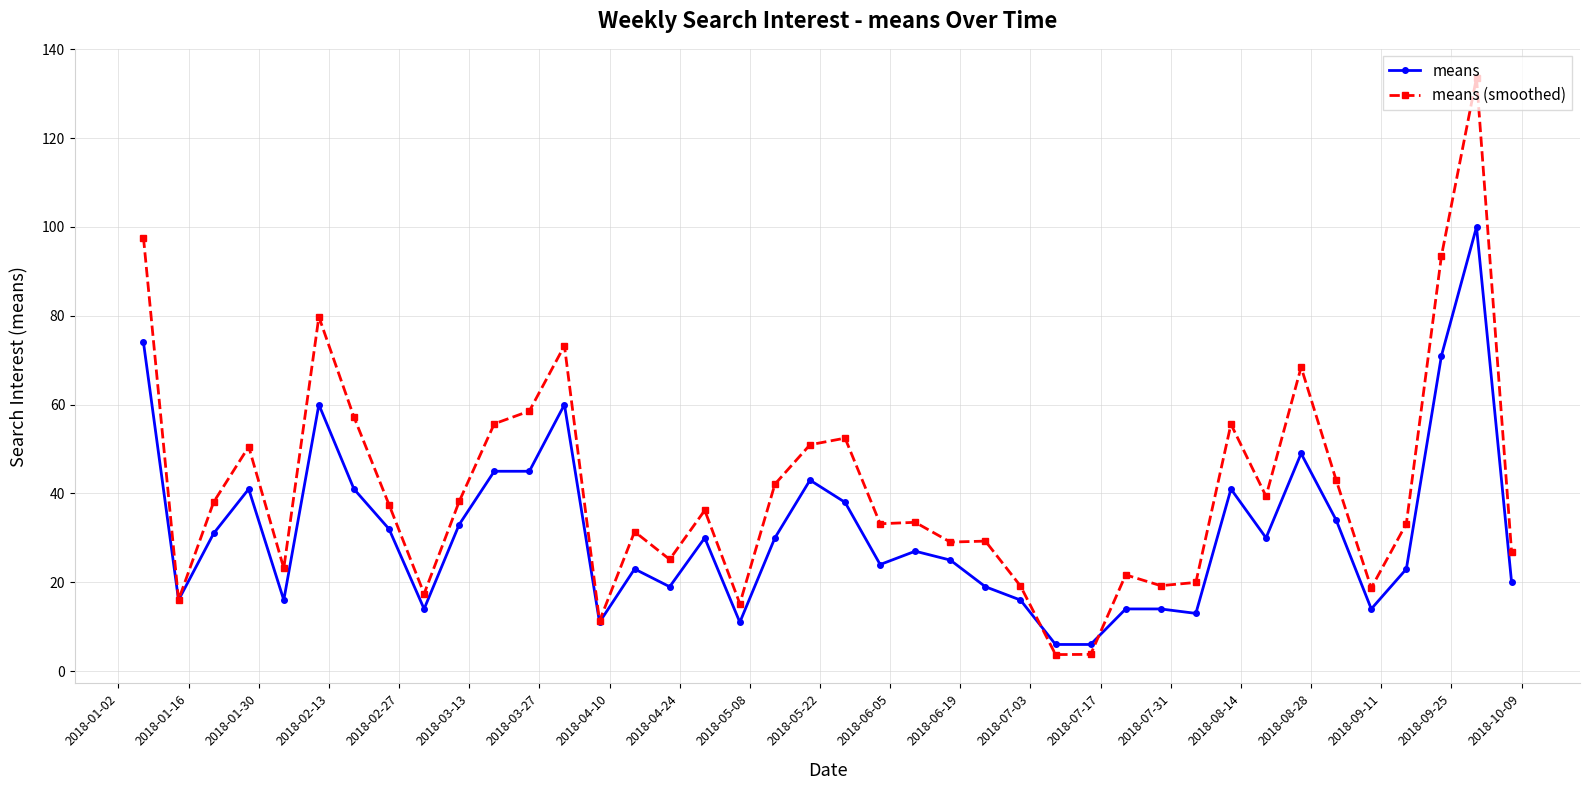

Is this an area chart (filled region under the line)?

No